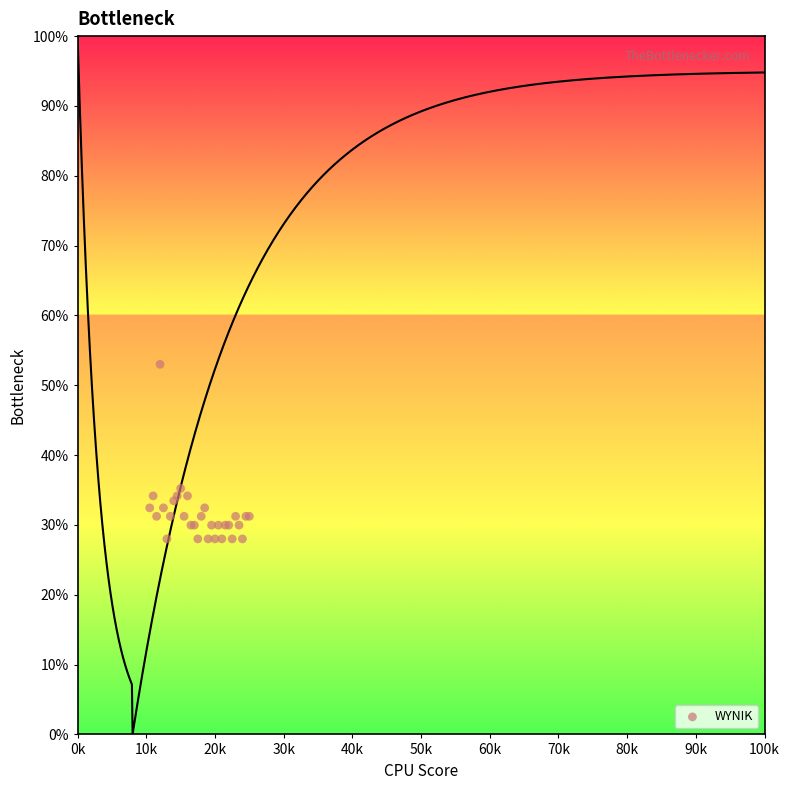

What Y value in the scatter plot is closest to 40?

35.2